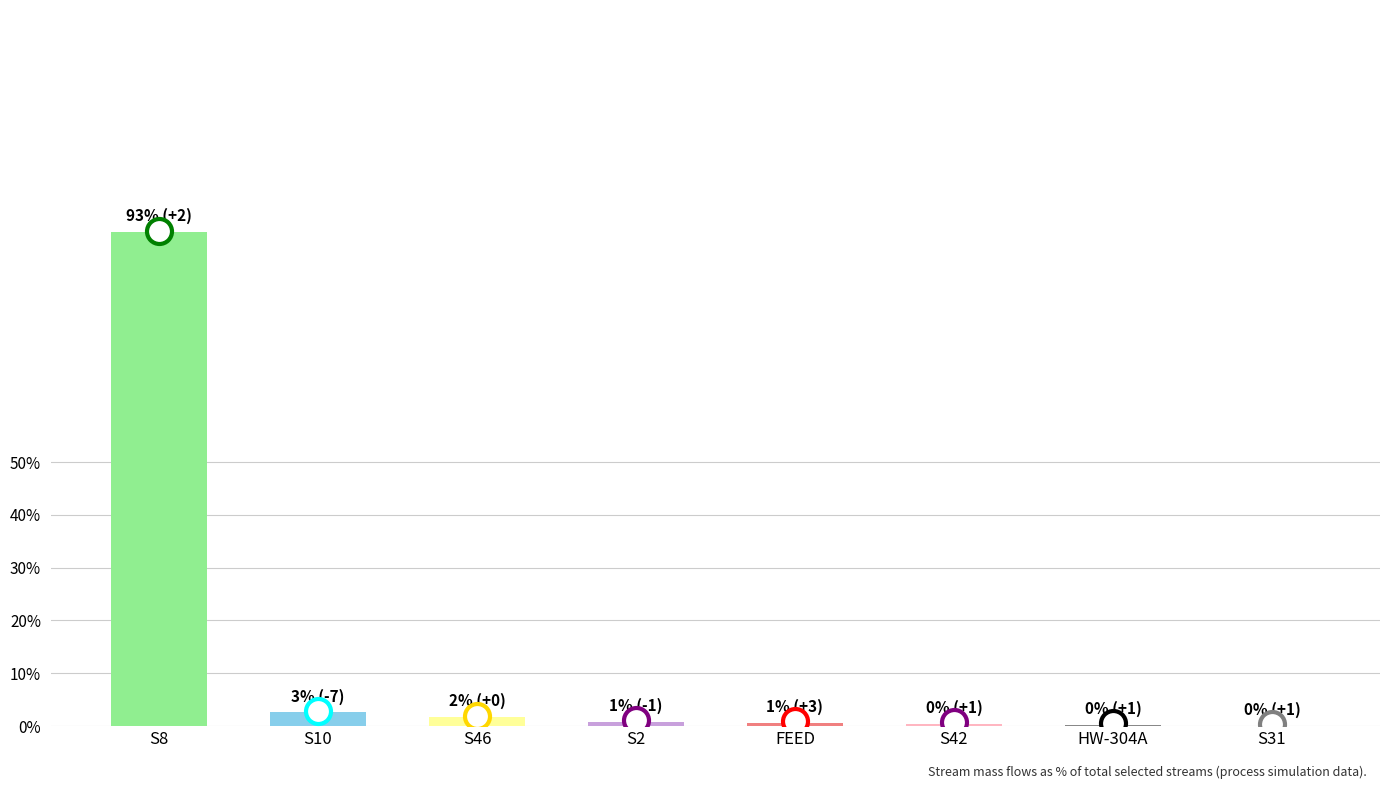

What is the greatest value displayed?

93.5